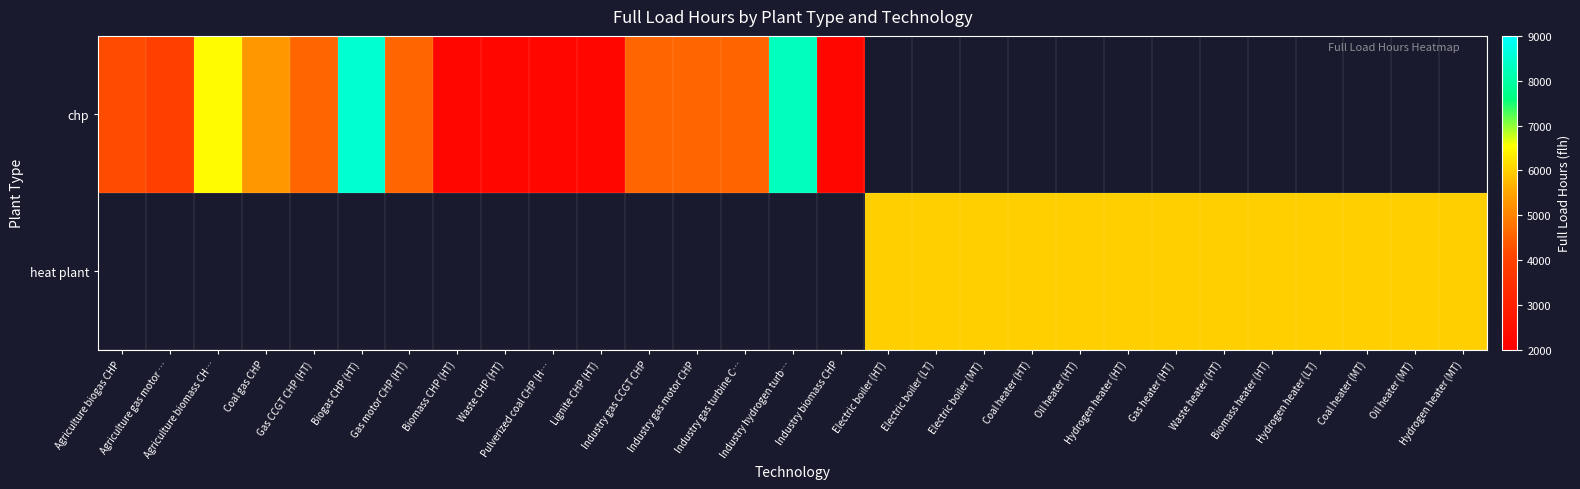

How many distinct data groups are displayed?

2